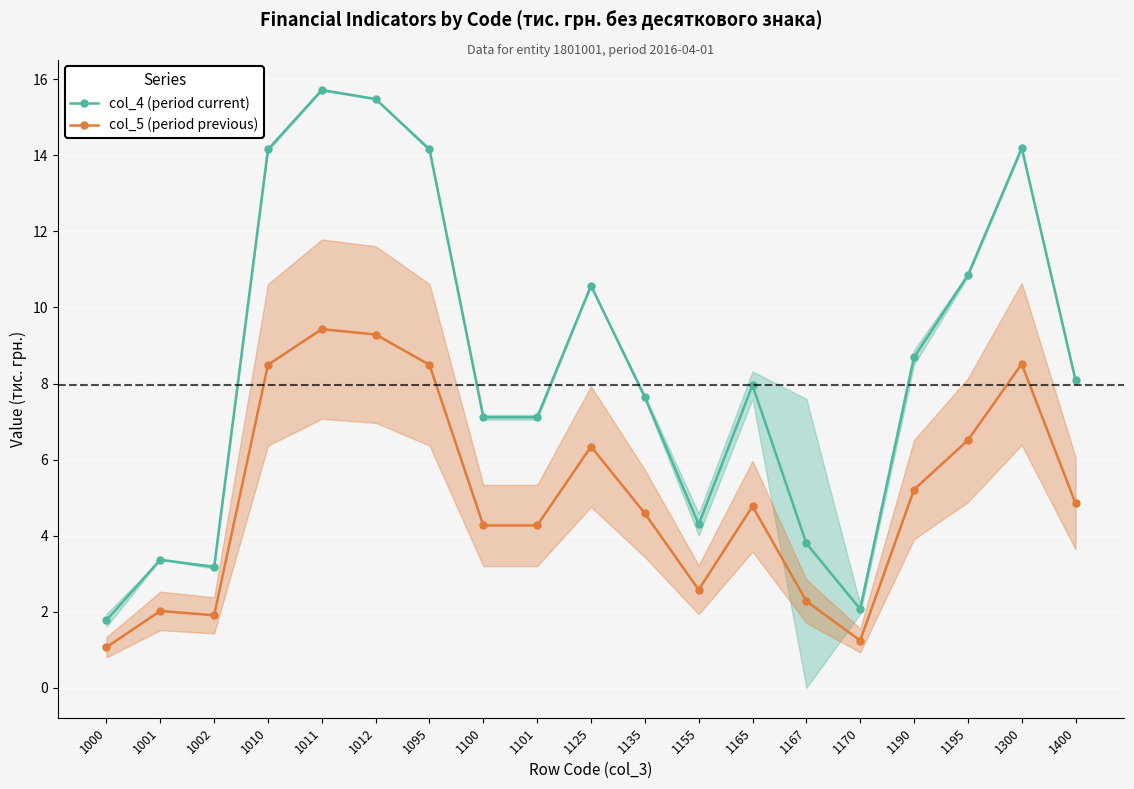

Is it true that col_5 (period previous) equals 7.0 at 1165?

False